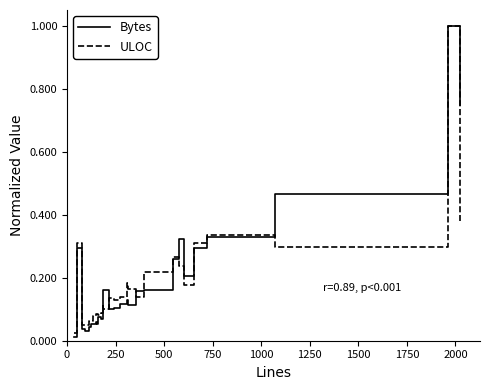

Which series has the largest range (max minus min)?

Bytes